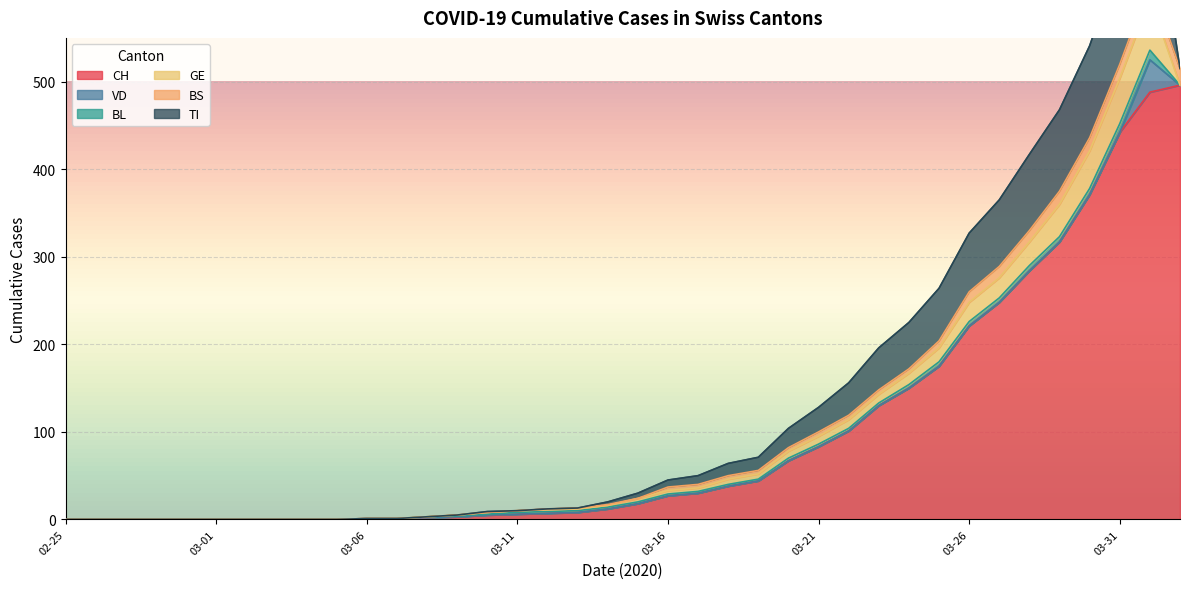

True or false: VD and GE intersect in this chart.

False